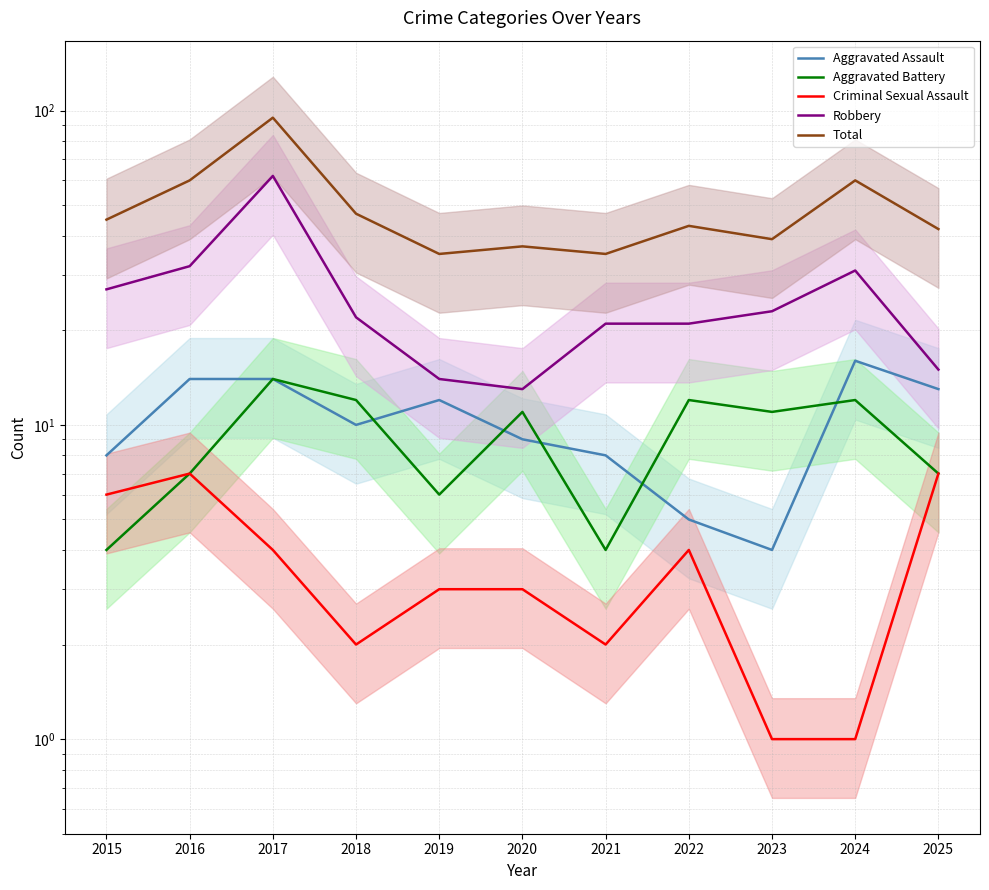

What is the difference between the maximum and minimum values in the Robbery series?

49